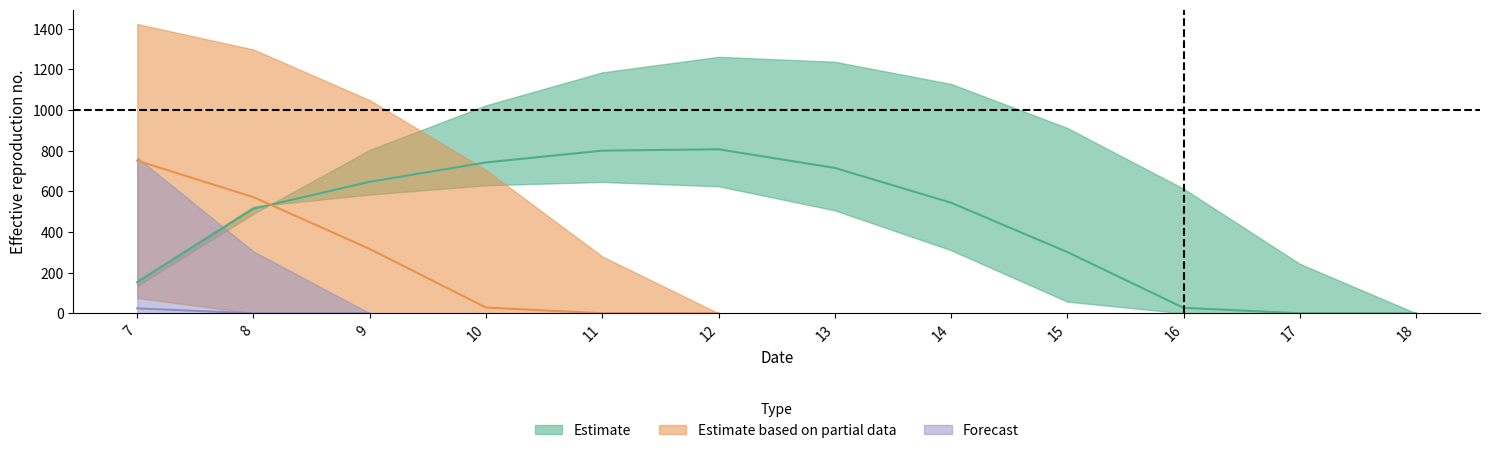

What is the difference between the maximum and minimum values in the row_0 series?

1261.6